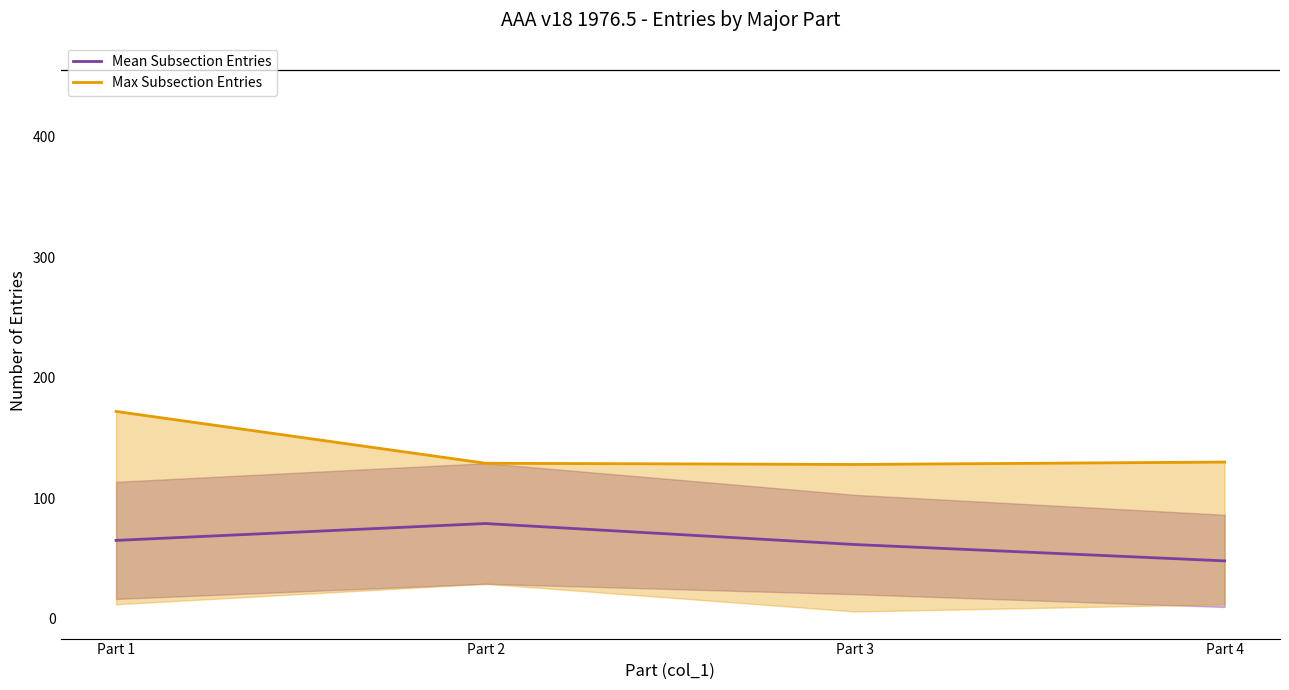

Rank the series by their maximum value, from lowest to highest.

Mean Subsection Entries, Max Subsection Entries